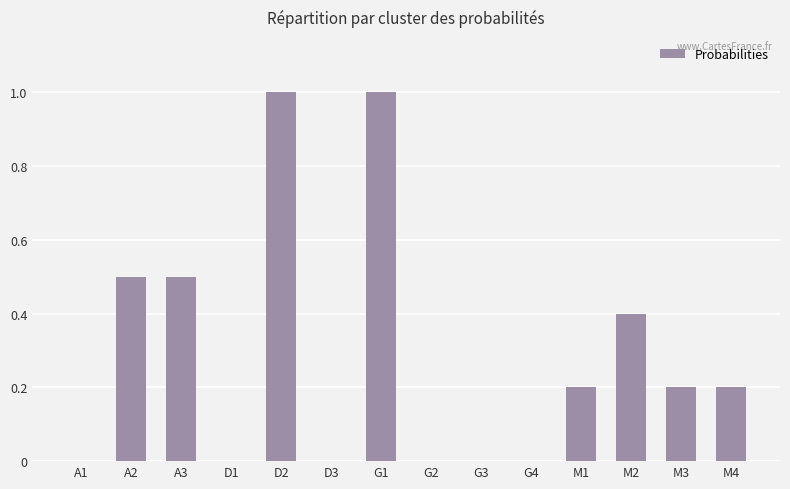

The chart shows a value of 1.0 at G1. True or false?

True